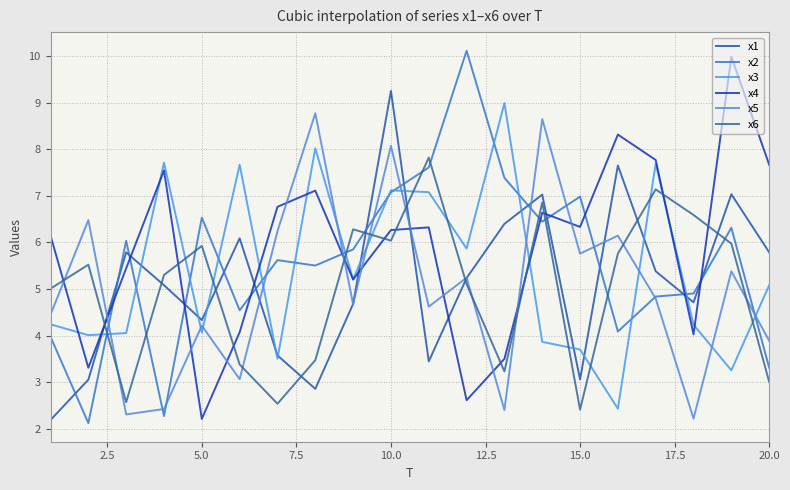

Which series has the widest spread of values?

x2